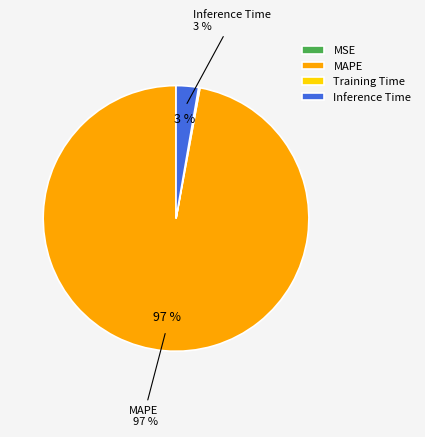

Do Inference Time and MAPE together represent more than half of the pie?

Yes